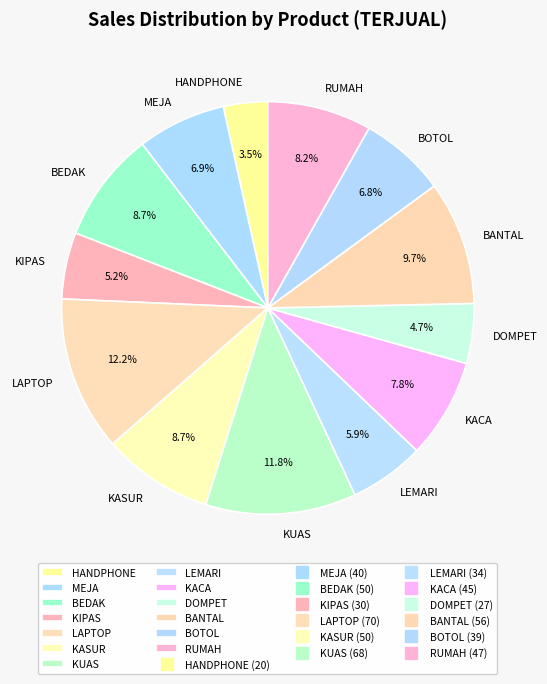

What percentage do LAPTOP and KUAS together represent?

24.0%